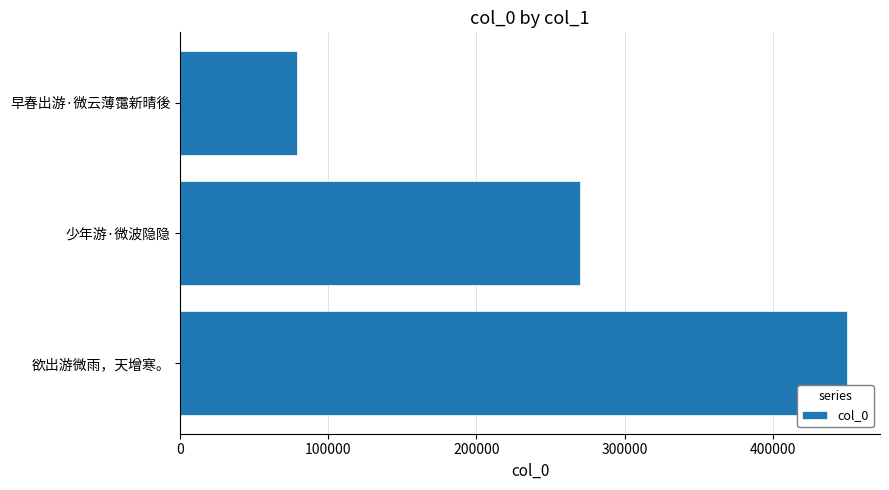

Reading bottom to top, transcribe all the data shown in this chart.

449863	270151	78786